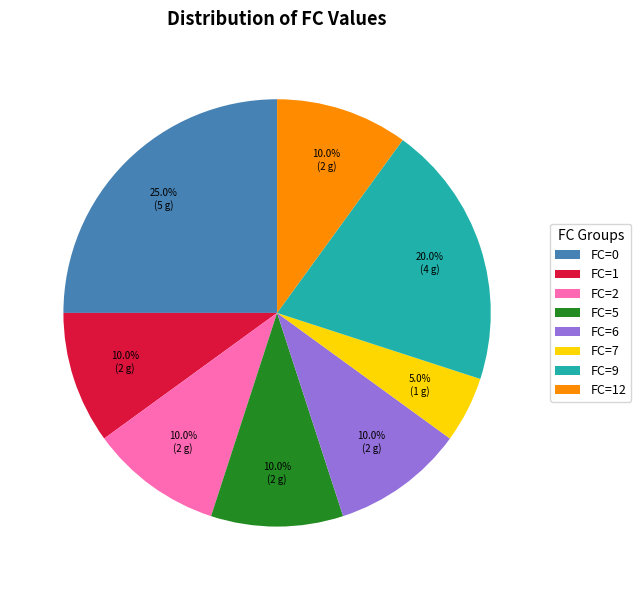

To the nearest percent, what is the average slice percentage?

12%